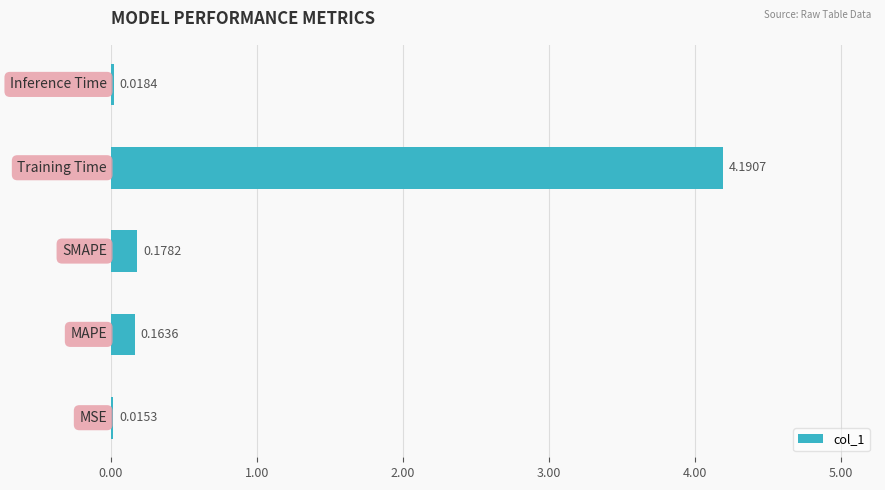

What is the sum of all values?

4.6